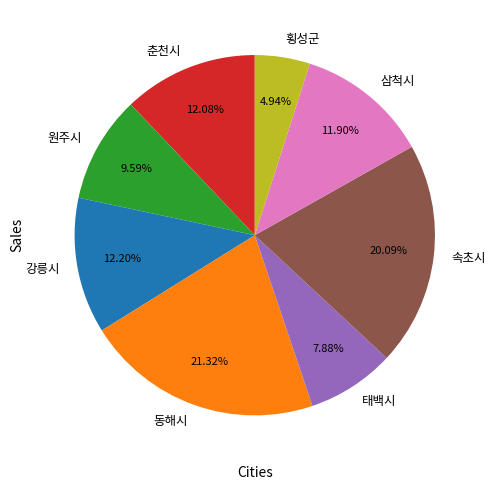

To the nearest percent, what is the combined percentage of 동해시 and 원주시?

31%